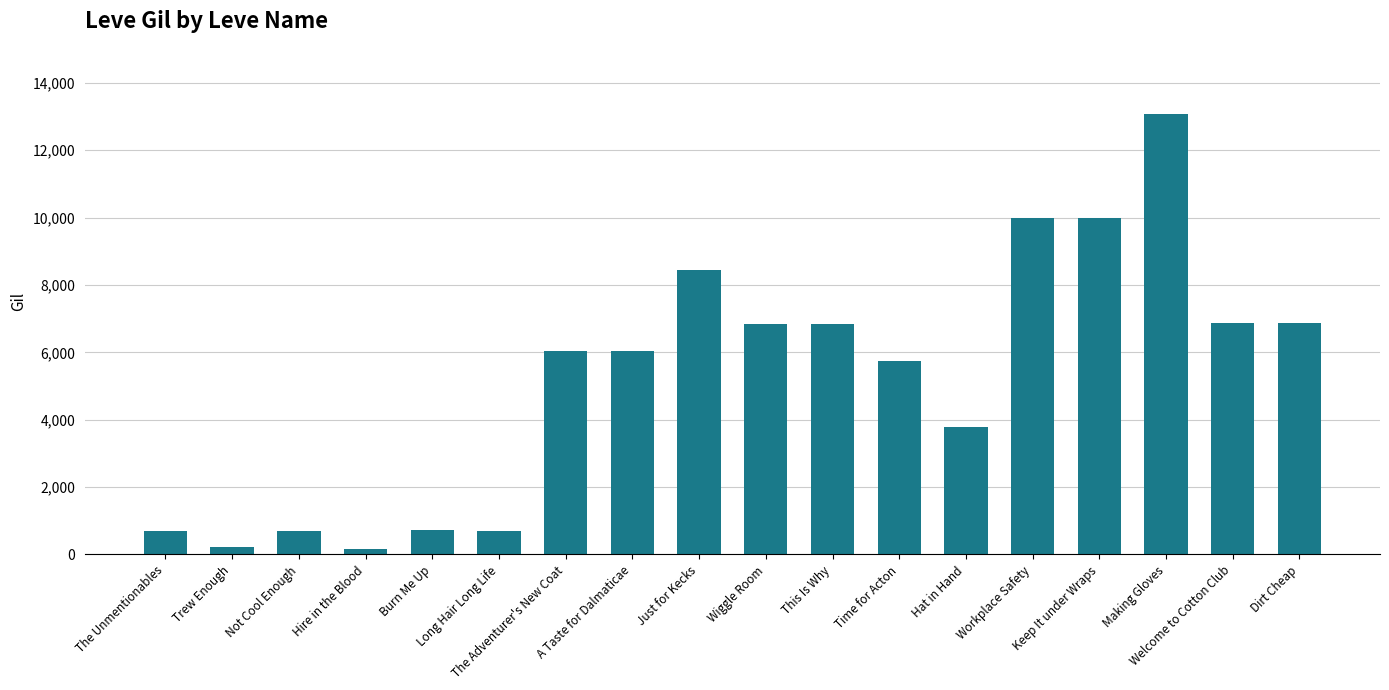

Which has a higher value, Keep It under Wraps or Trew Enough?

Keep It under Wraps